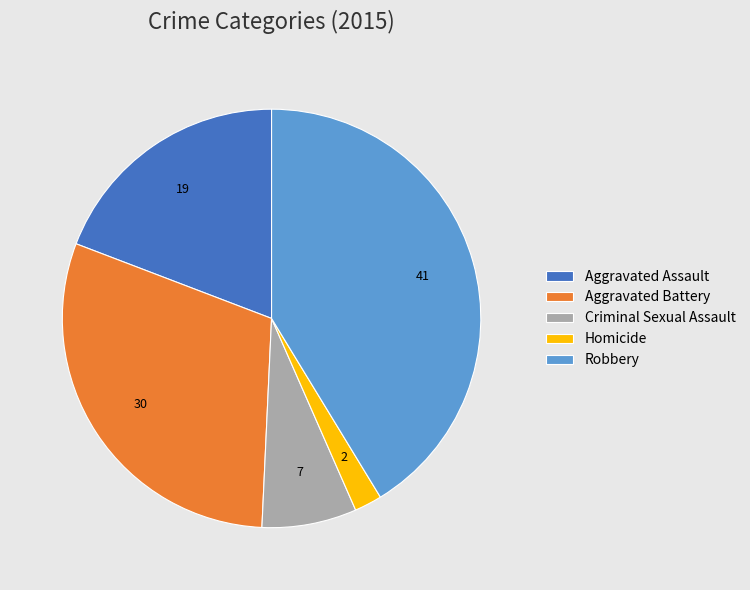

Which has a higher value, Aggravated Assault or Homicide?

Aggravated Assault